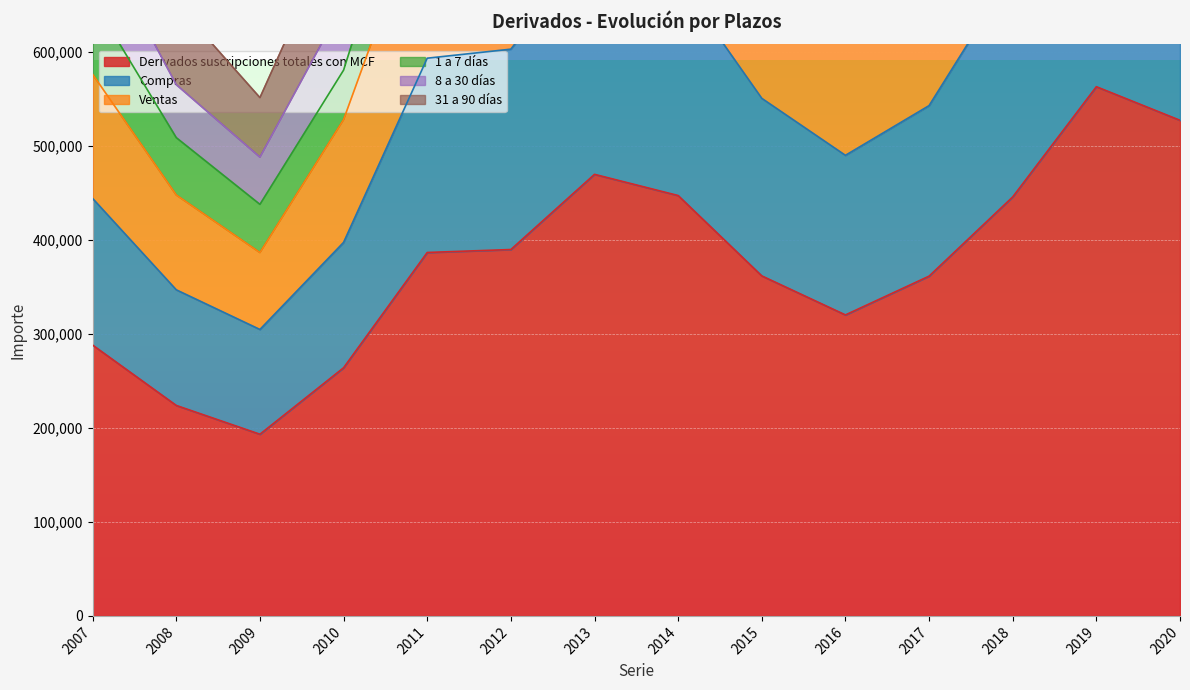

What is the difference between the highest and lowest values at 2007?

550552